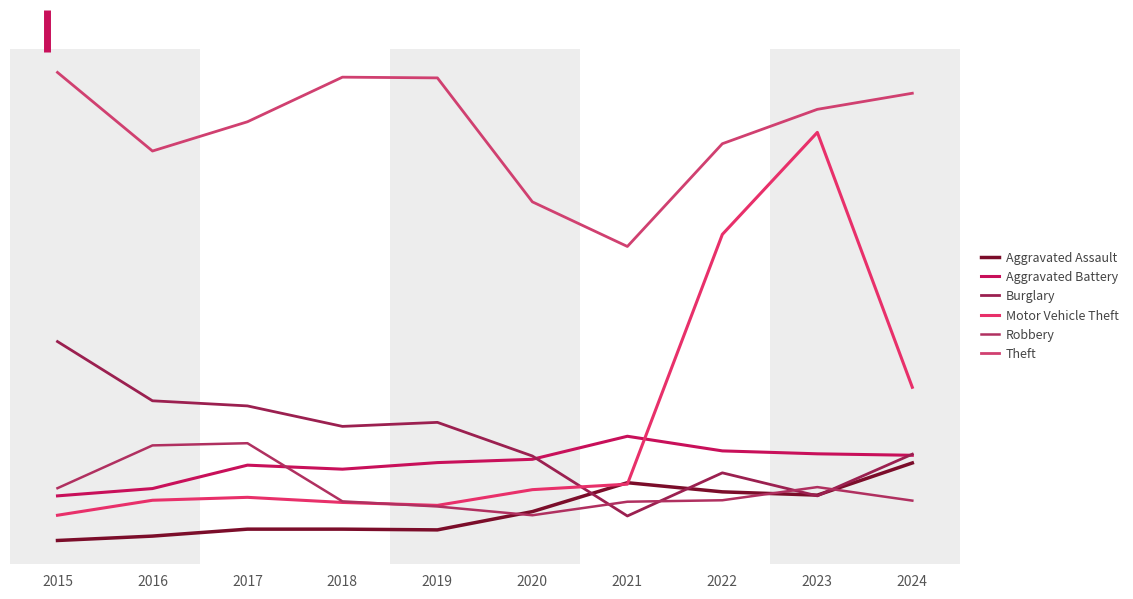

Reading left to right, extract all data points from this chart.

Aggravated Assault: 2015=194	2016=206	2017=225	2018=225	2019=223	2020=273	2021=352	2022=327	2023=318	2024=406
Aggravated Battery: 2015=316	2016=336	2017=400	2018=389	2019=407	2020=416	2021=479	2022=439	2023=431	2024=427
Burglary: 2015=738	2016=576	2017=562	2018=506	2019=517	2020=425	2021=261	2022=379	2023=316	2024=430
Motor Vehicle Theft: 2015=263	2016=304	2017=312	2018=298	2019=290	2020=333	2021=348	2022=1031	2023=1310	2024=613
Robbery: 2015=337	2016=454	2017=460	2018=301	2019=287	2020=263	2021=300	2022=304	2023=340	2024=303
Theft: 2015=1474	2016=1259	2017=1339	2018=1461	2019=1459	2020=1120	2021=998	2022=1279	2023=1373	2024=1417